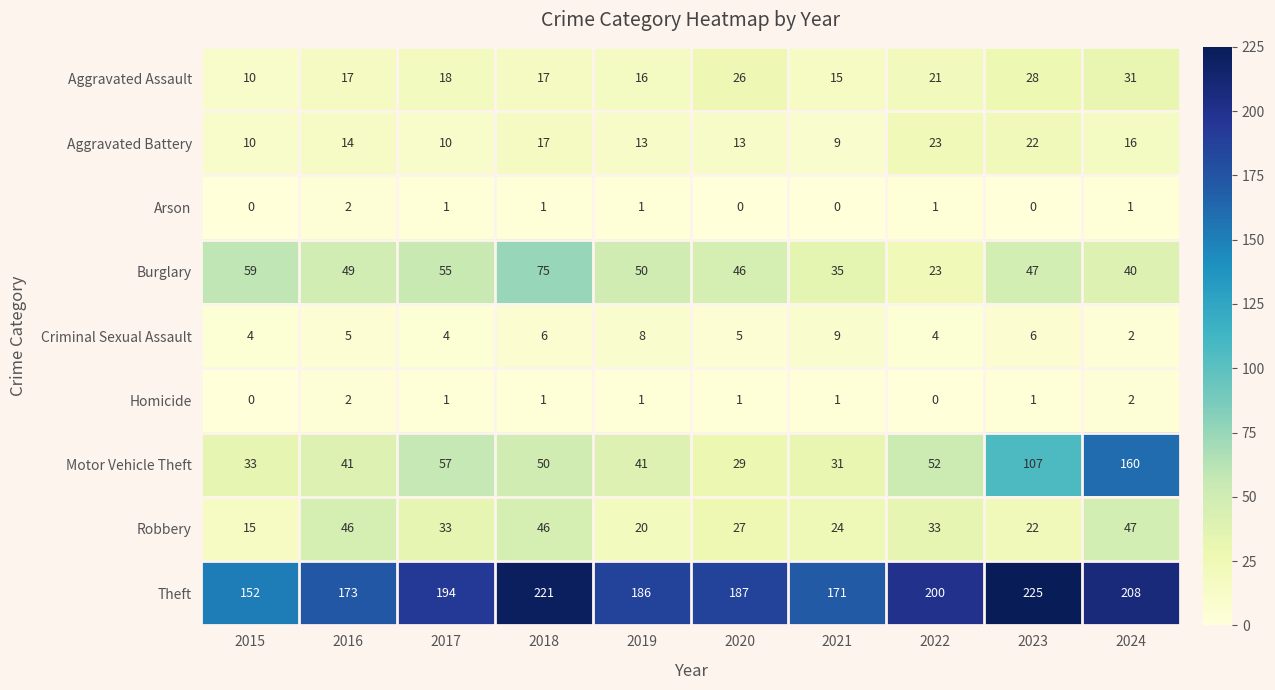

Which series has the widest spread of values?

Motor Vehicle Theft